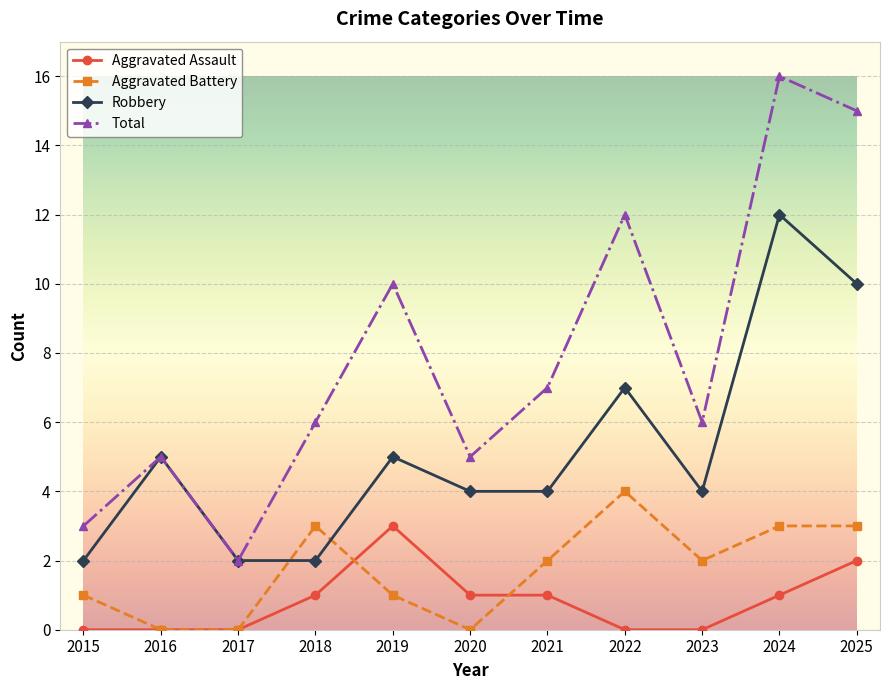

Count the number of categories in the chart.

11